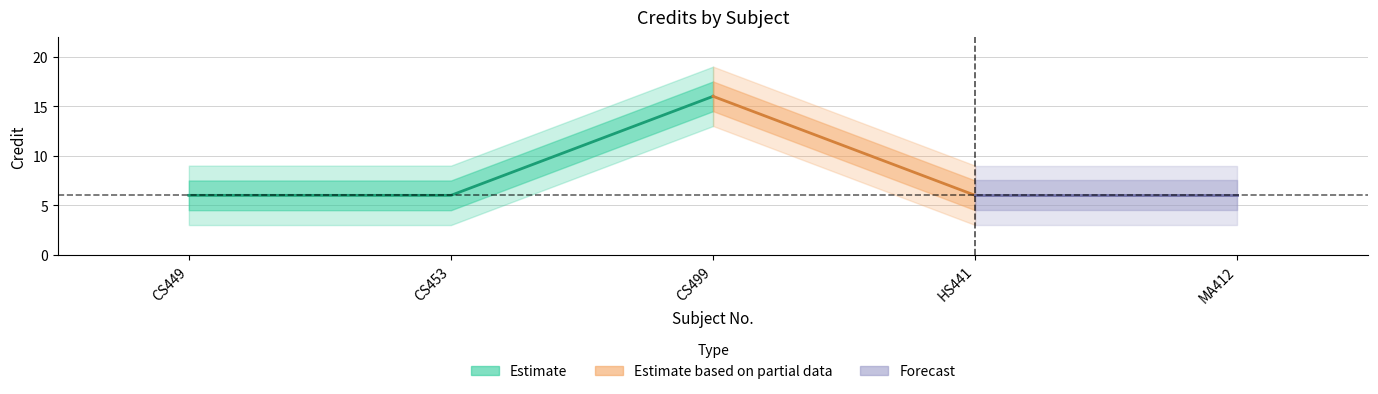

How many values are between 6 and 7?

4